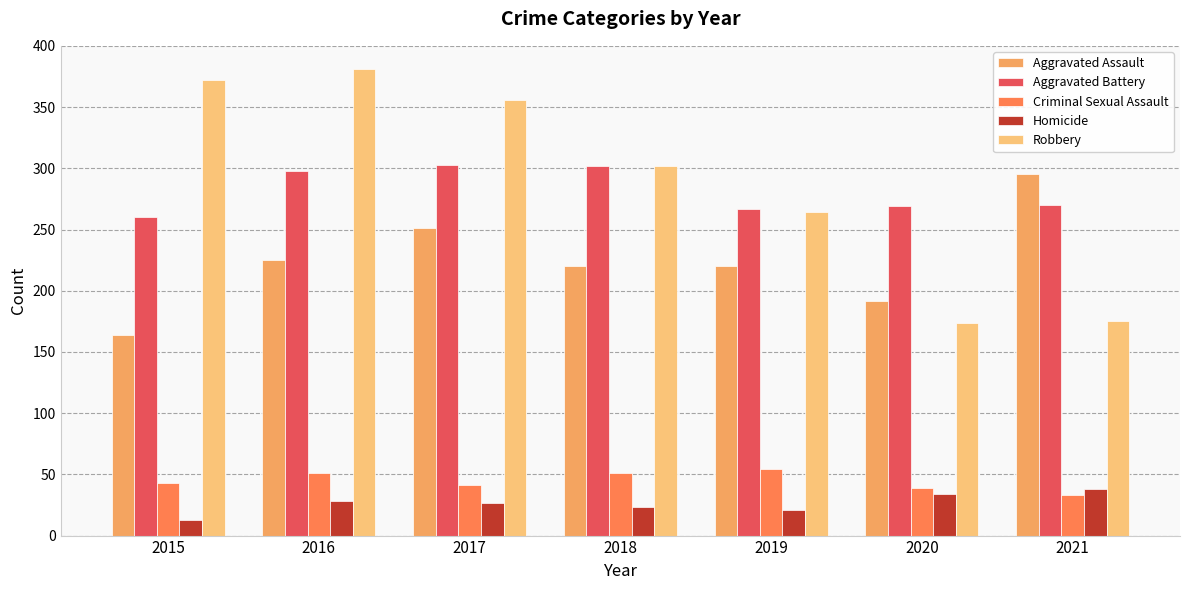

At which label is Robbery closest to 277?

2019